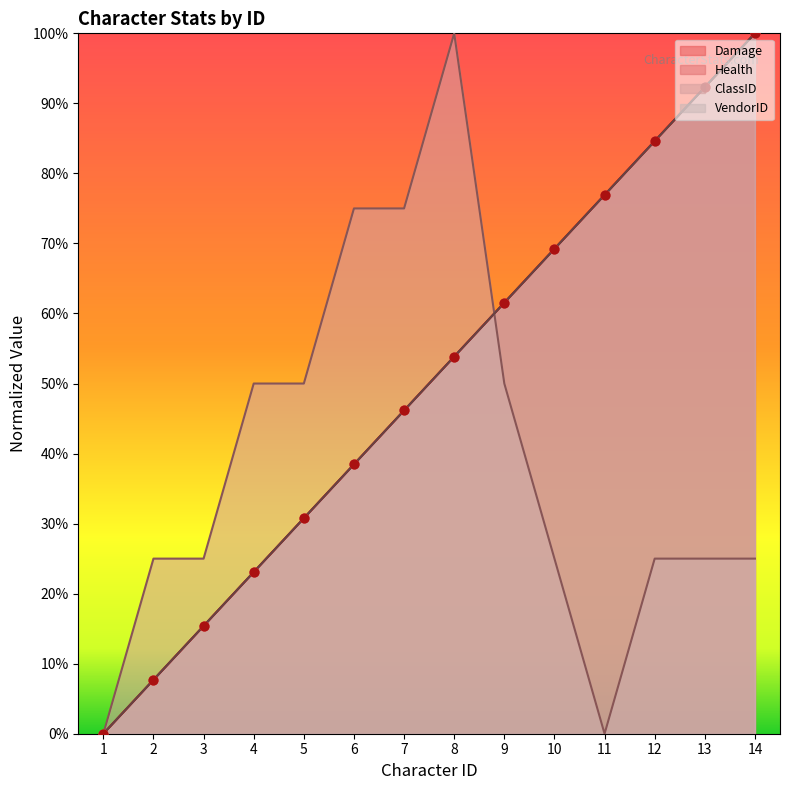

What are all the series names shown in the legend?

Damage, Health, ClassID, VendorID